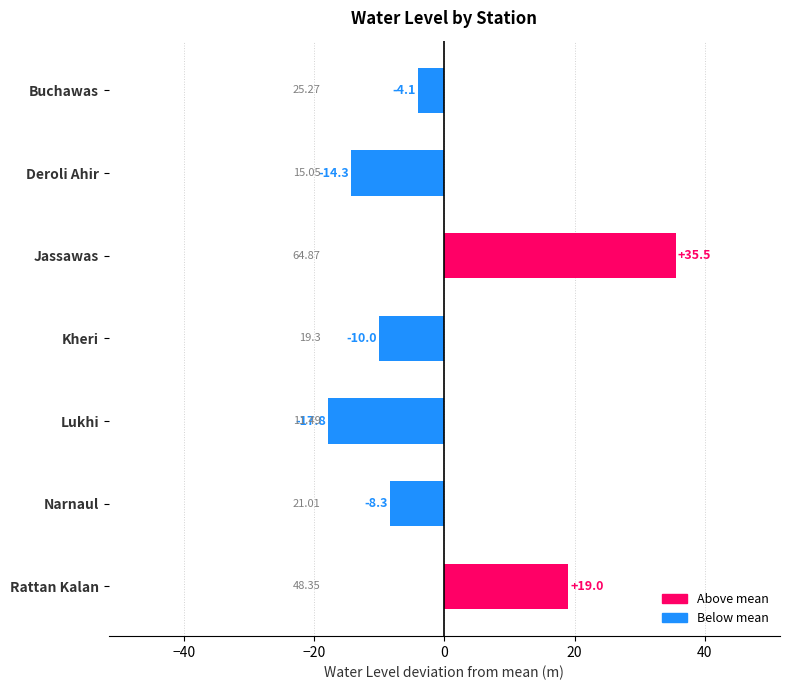

Where is the data nearest to the value 8?

Rattan Kalan